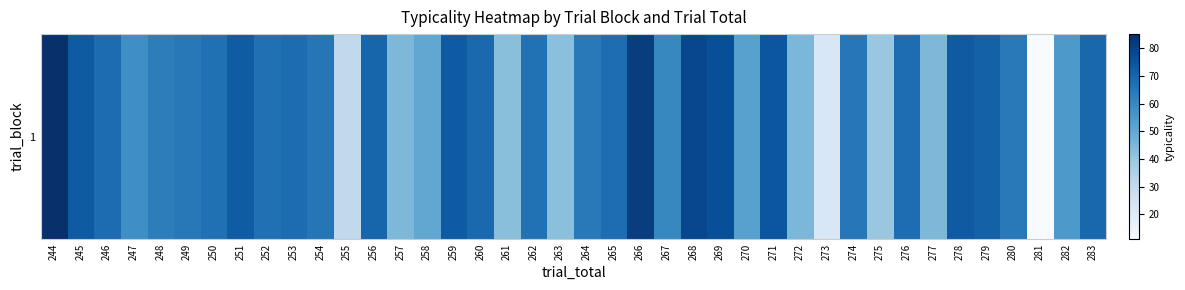

What is the smallest value displayed?

11.1